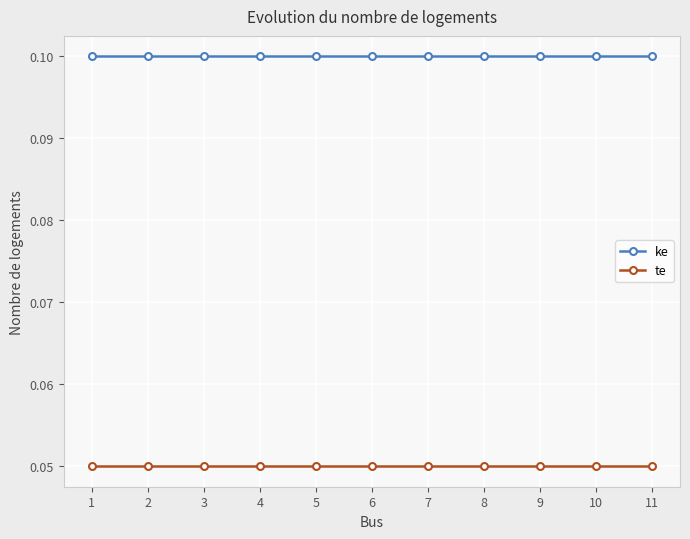

Count the number of categories in the chart.

11